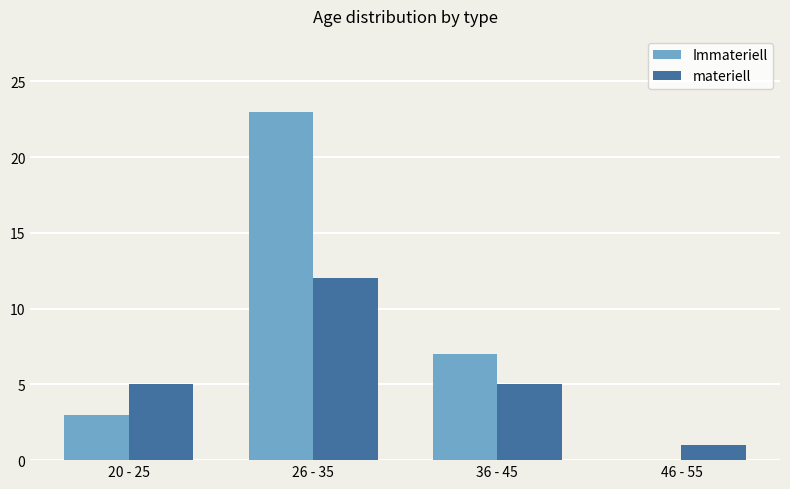

What is the maximum value shown in the chart?

23